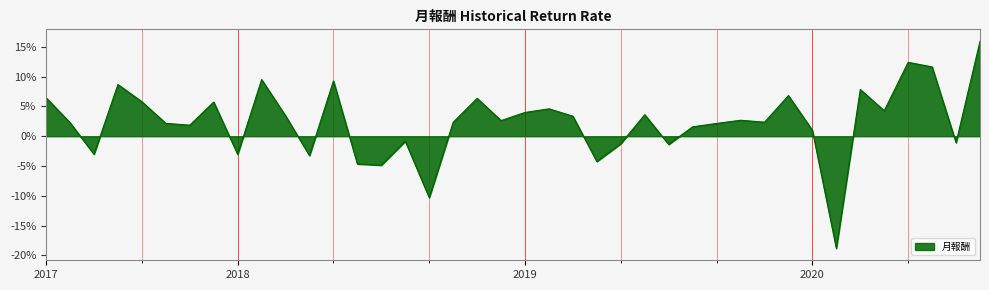

Rank the categories by value from highest to lowest.

2020-08-16, 2020-05-16, 2020-06-16, 2018-02-16, 2018-05-16, 2017-08-16, 2020-03-16, 2019-12-16, 2017-05-01, 2018-11-16, 2017-09-16, 2017-12-16, 2019-02-16, 2020-04-16, 2019-01-16, 2019-06-16, 2018-03-16, 2019-03-16, 2019-10-16, 2018-12-16, 2019-11-16, 2018-10-16, 2017-06-16, 2017-10-16, 2019-09-16, 2017-11-16, 2019-08-16, 2020-01-16, 2018-08-16, 2020-07-16, 2019-05-16, 2019-07-16, 2017-07-16, 2018-01-16, 2018-04-16, 2019-04-16, 2018-06-16, 2018-07-16, 2018-09-16, 2020-02-16